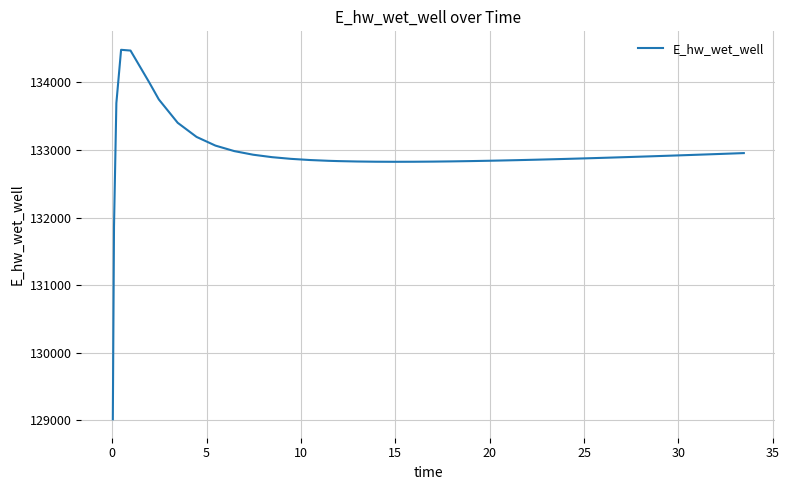

Is this an area chart (filled region under the line)?

No